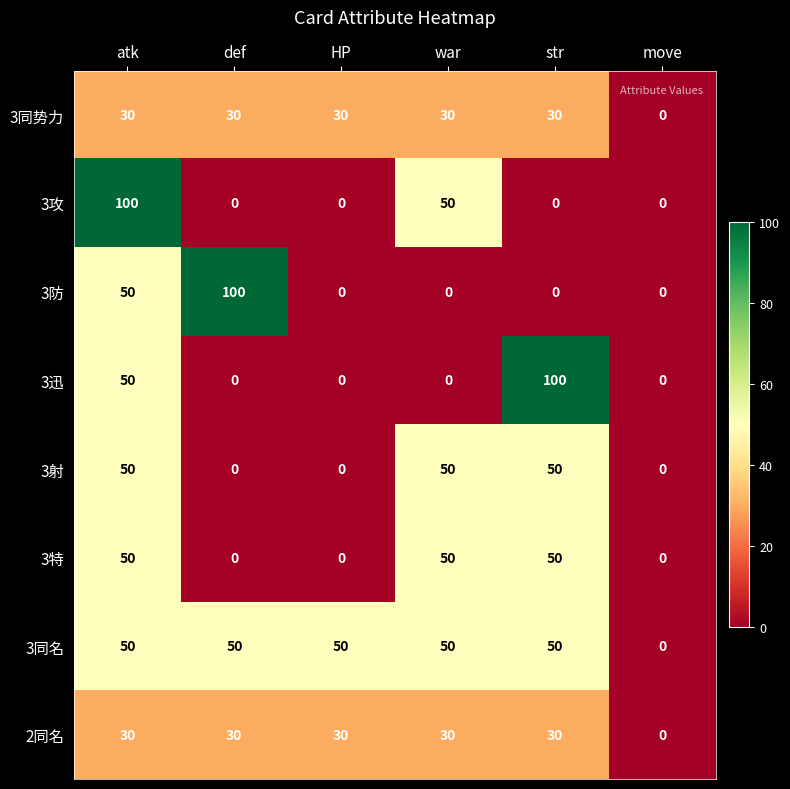

What value does the 3迅 series have at str, to the nearest 5?

100